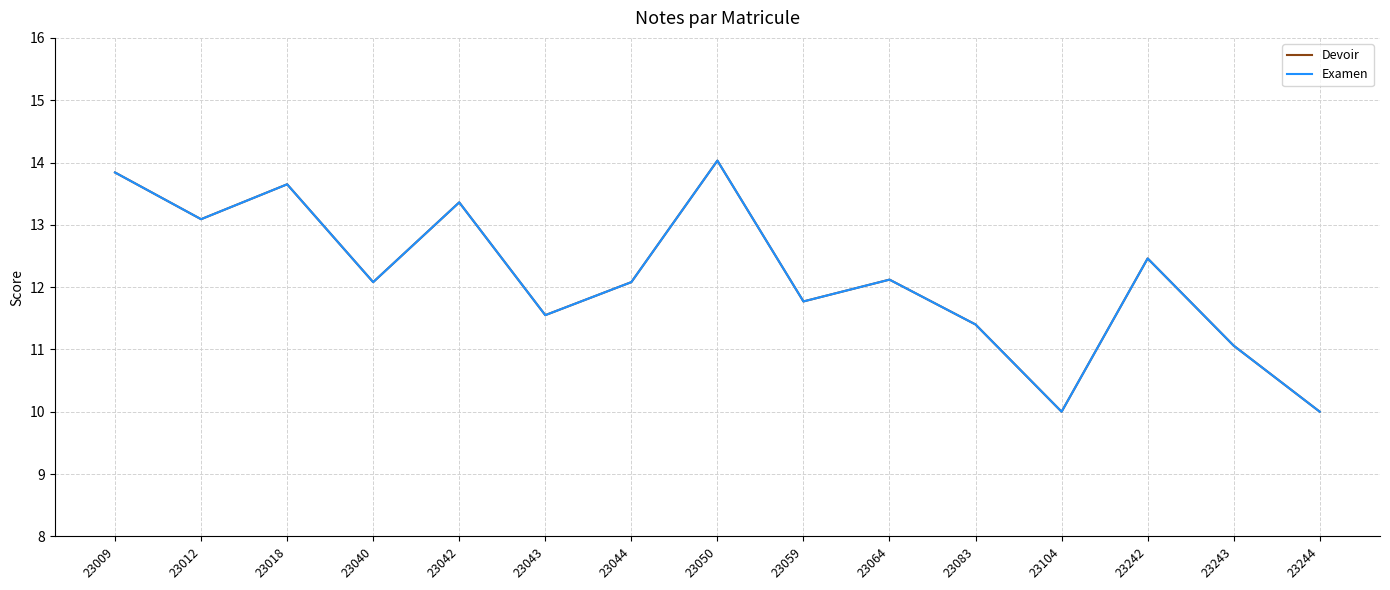

List the labels in order of Examen value, smallest first.

23104, 23244, 23243, 23083, 23043, 23059, 23040, 23044, 23064, 23242, 23012, 23042, 23018, 23009, 23050